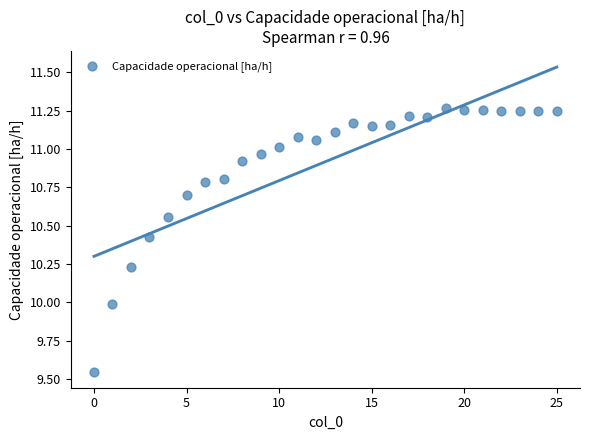

What is the range of Y values (max minus min)?

1.7